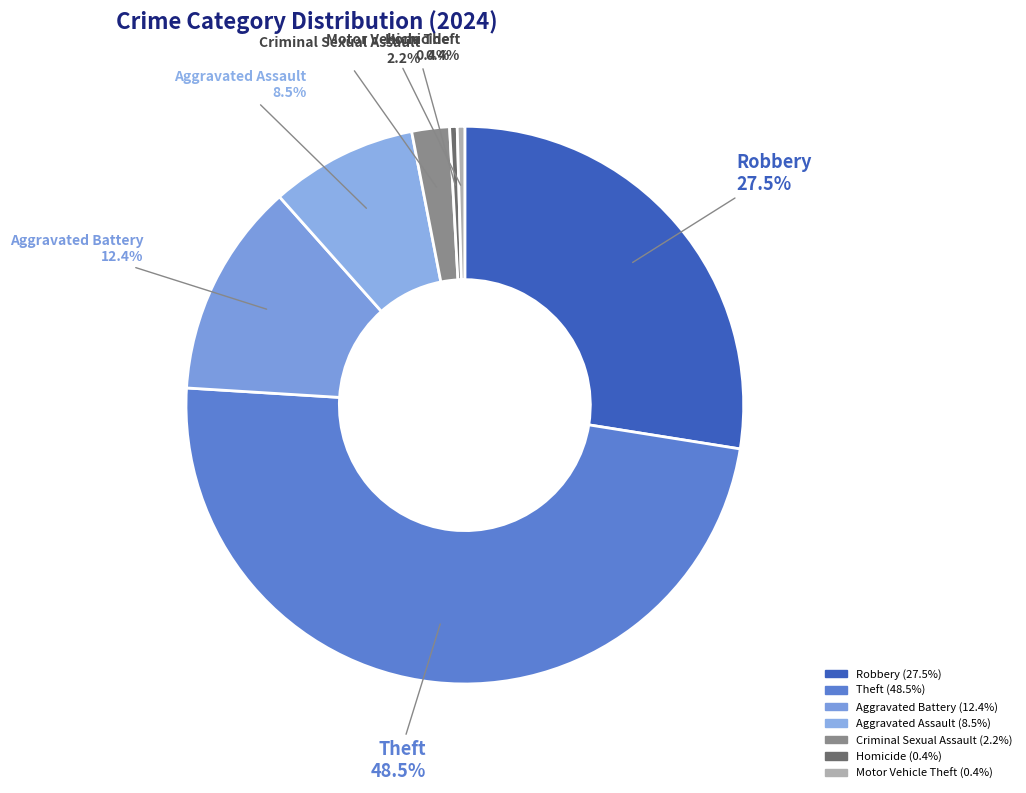

How many slices are in this pie chart?

7